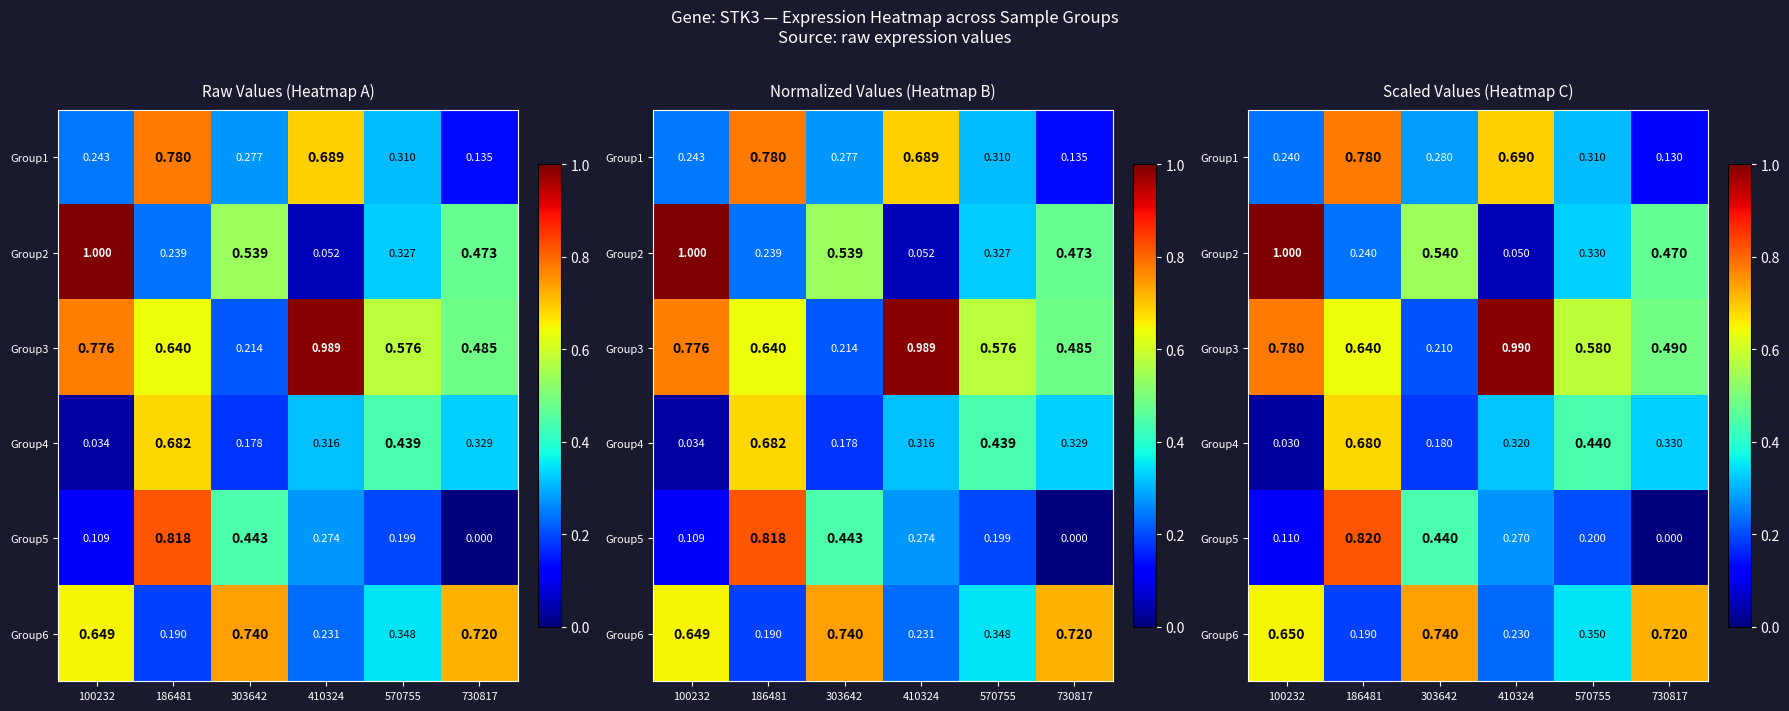

Which has a higher value, 303642 or 730817?

303642